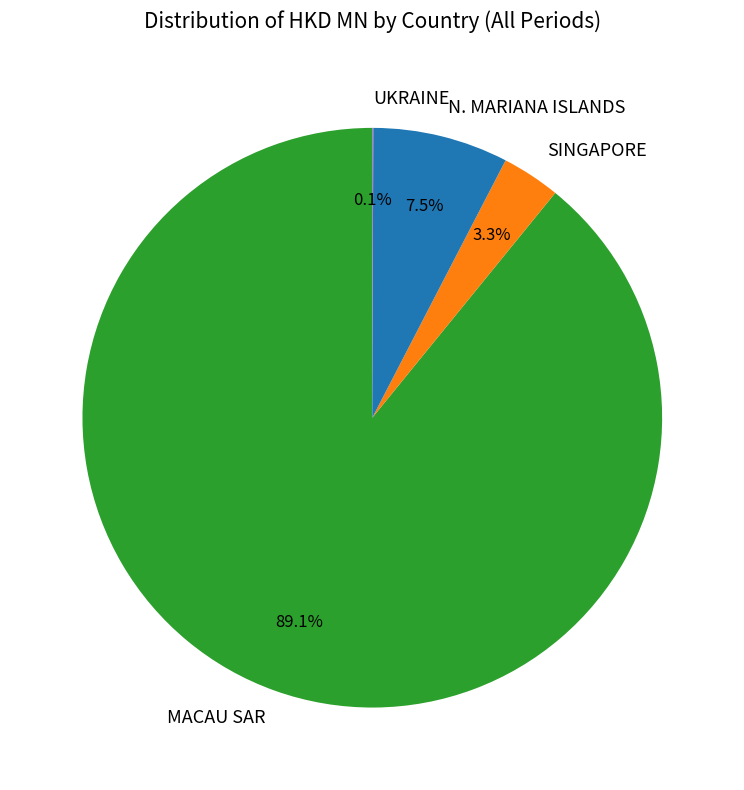

Which category accounts for the majority?

MACAU SAR